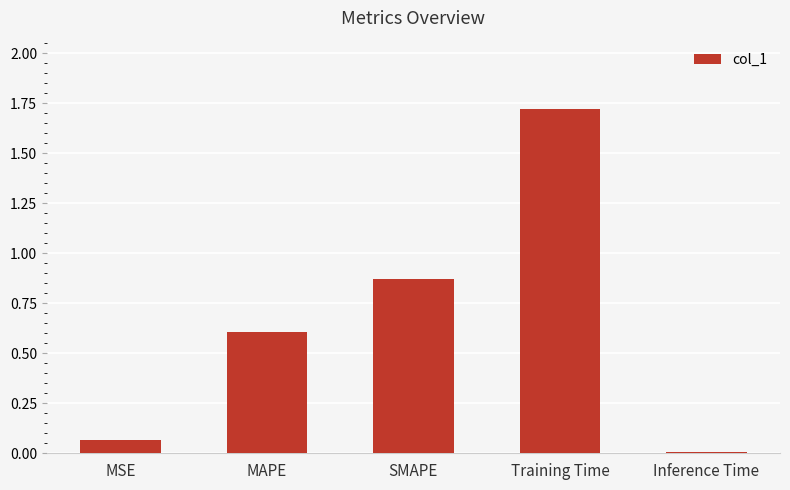

At which category does the chart reach its peak across all series?

Training Time